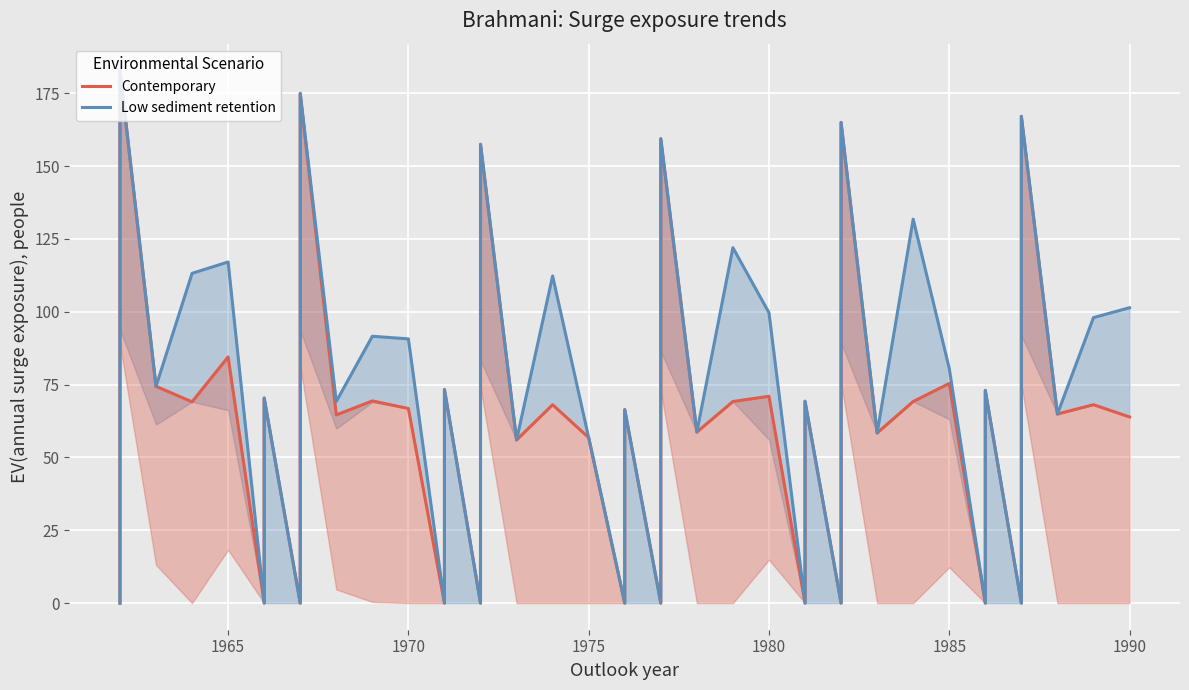

True or false: N1+N2 (Contemporary) and N1+N2+N3 (Low sediment retention) cross at least once.

False